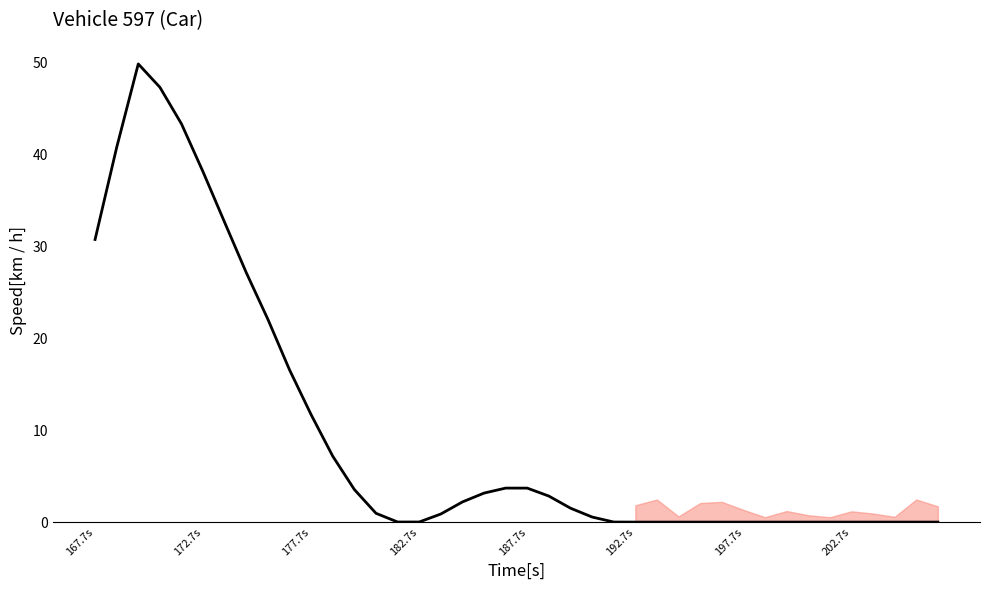

The chart shows a value of 0.9 at 16. True or false?

True